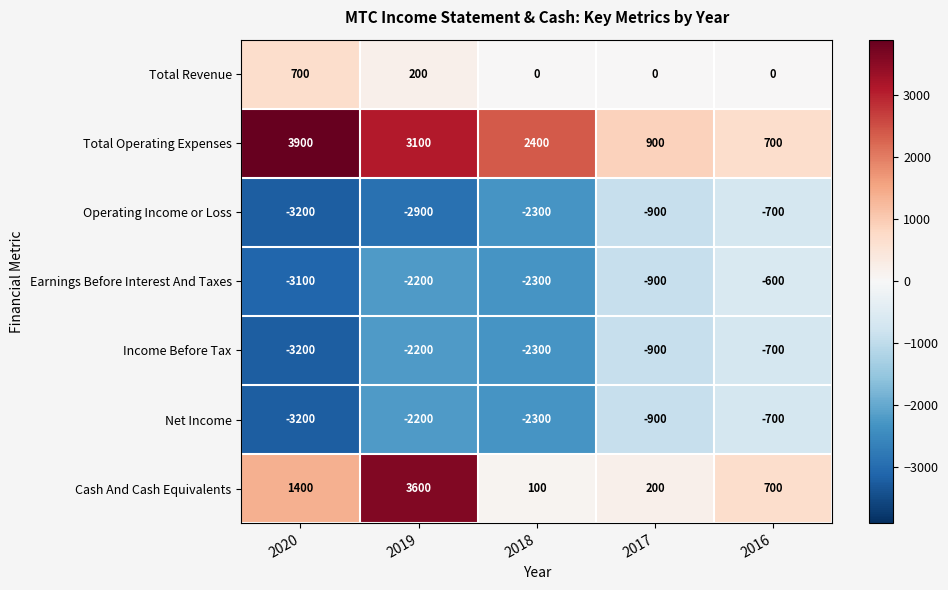

The value of Net Income at 2018 is -2300. True or false?

True